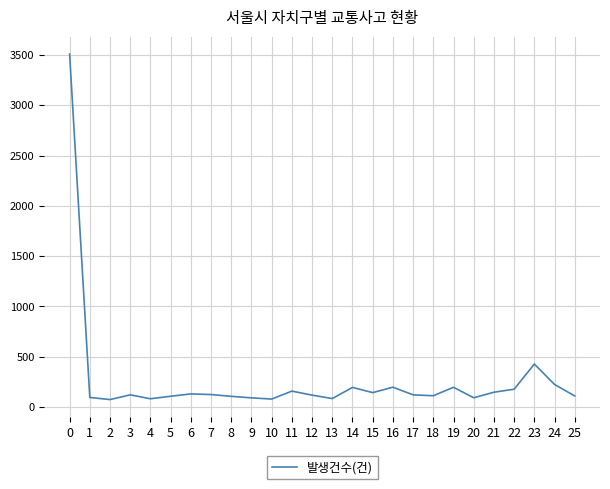

The value at 0 is 3510. True or false?

True